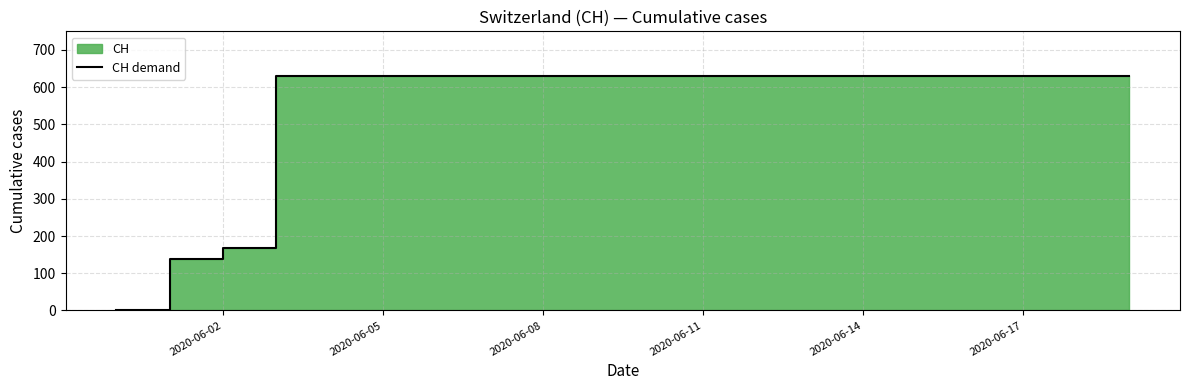

Does the chart display data point markers on the line(s)?

No